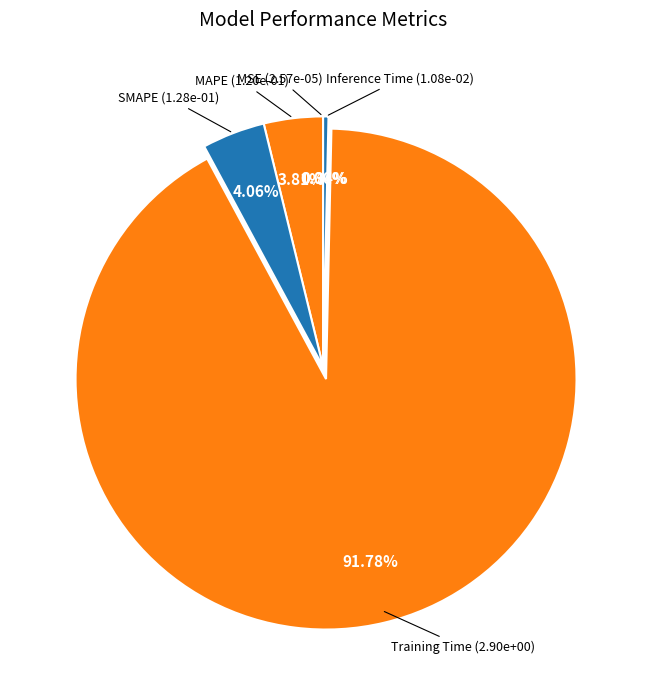

True or false: Training Time accounts for 77% of the total.

False